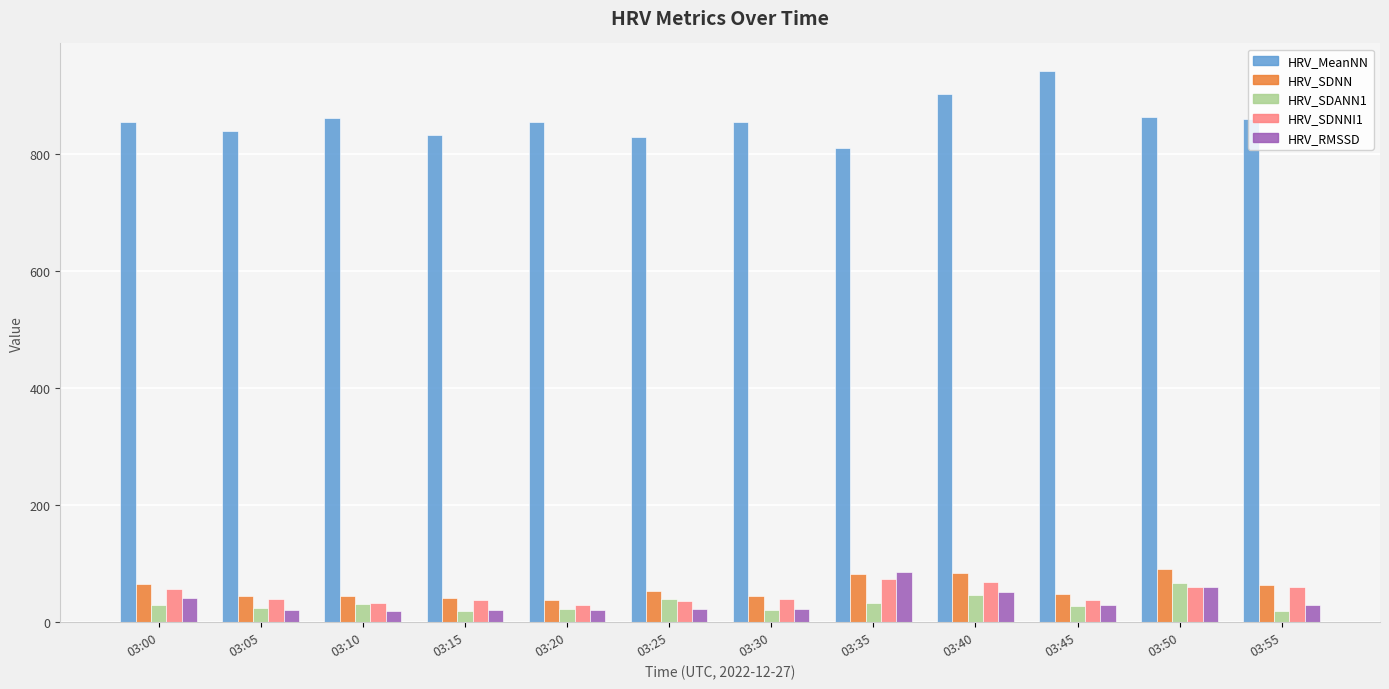

Which label corresponds to the largest value in the chart?

03:45